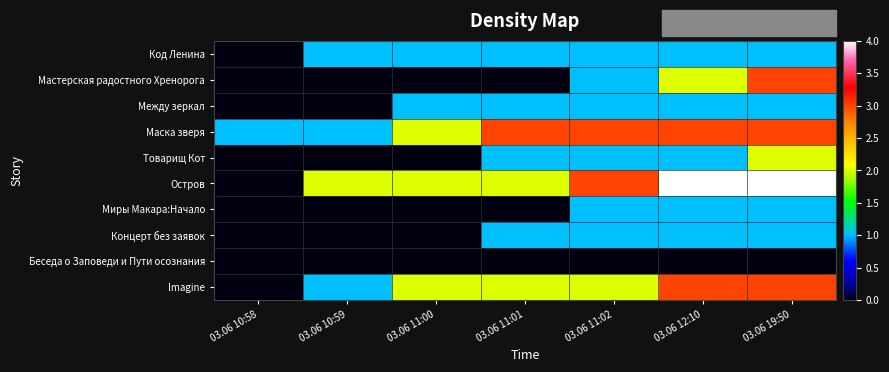

Reading left to right, transcribe all the data shown in this chart.

Код Ленина: 03.06 10:58=0	03.06 10:59=1	03.06 11:00=1	03.06 11:01=1	03.06 11:02=1	03.06 12:10=1	03.06 19:50=1
Мастерская радостного Хренорога: 03.06 10:58=0	03.06 10:59=0	03.06 11:00=0	03.06 11:01=0	03.06 11:02=1	03.06 12:10=2	03.06 19:50=3
Между зеркал: 03.06 10:58=0	03.06 10:59=0	03.06 11:00=1	03.06 11:01=1	03.06 11:02=1	03.06 12:10=1	03.06 19:50=1
Маска зверя: 03.06 10:58=1	03.06 10:59=1	03.06 11:00=2	03.06 11:01=3	03.06 11:02=3	03.06 12:10=3	03.06 19:50=3
Товарищ Кот: 03.06 10:58=0	03.06 10:59=0	03.06 11:00=0	03.06 11:01=1	03.06 11:02=1	03.06 12:10=1	03.06 19:50=2
Остров: 03.06 10:58=0	03.06 10:59=2	03.06 11:00=2	03.06 11:01=2	03.06 11:02=3	03.06 12:10=4	03.06 19:50=4
Миры Макара:Начало: 03.06 10:58=0	03.06 10:59=0	03.06 11:00=0	03.06 11:01=0	03.06 11:02=1	03.06 12:10=1	03.06 19:50=1
Концерт без заявок: 03.06 10:58=0	03.06 10:59=0	03.06 11:00=0	03.06 11:01=1	03.06 11:02=1	03.06 12:10=1	03.06 19:50=1
Беседа о Заповеди и Пути осознания: 03.06 10:58=0	03.06 10:59=0	03.06 11:00=0	03.06 11:01=0	03.06 11:02=0	03.06 12:10=0	03.06 19:50=0
Imagine: 03.06 10:58=0	03.06 10:59=1	03.06 11:00=2	03.06 11:01=2	03.06 11:02=2	03.06 12:10=3	03.06 19:50=3